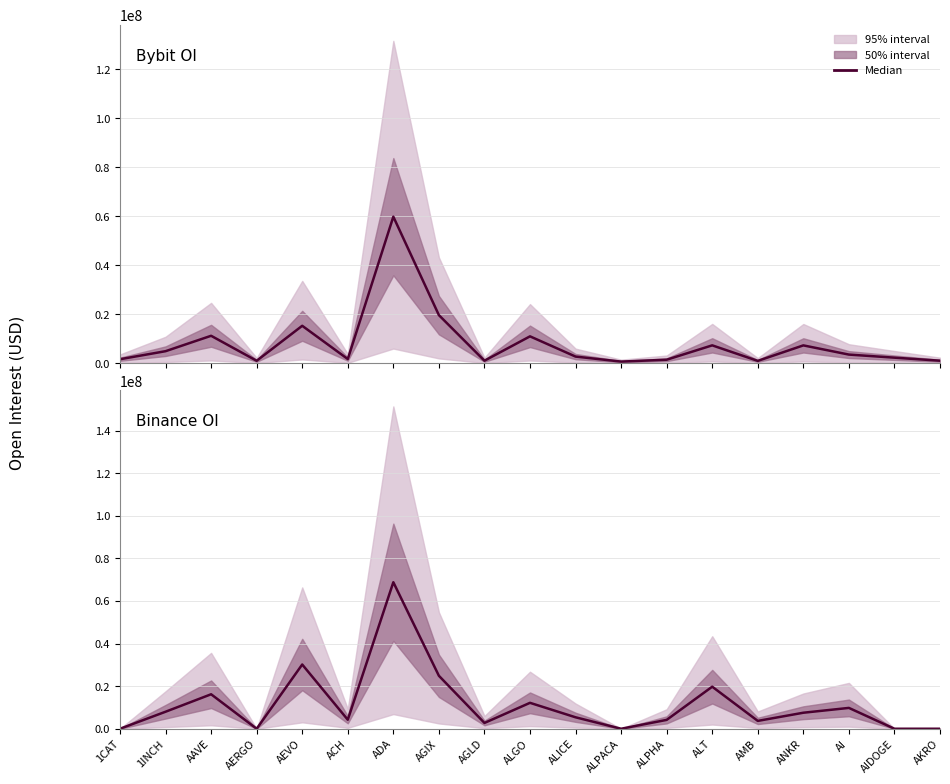

Reading right to left, extract all data points from this chart.

Bybit OI: AKRO=1023937	AIDOGE=2262414	AI=3522774	ANKR=7277957	AMB=950850	ALT=7292130	ALPHA=1424070	ALPACA=660767	ALICE=2705648	ALGO=10968728	AGLD=1020449	AGIX=19633433	ADA=59828684	ACH=1696108	AEVO=15275970	AERGO=991364	AAVE=11197310	1INCH=4907067	1CAT=1625979
Binance OI: AKRO=0	AIDOGE=0	AI=9789792	ANKR=7524101	AMB=3687513	ALT=19755911	ALPHA=4164014	ALPACA=0	ALICE=5382204	ALGO=12175620	AGLD=2724536	AGIX=24880574	ADA=68830101	ACH=4234896	AEVO=30177886	AERGO=0	AAVE=16195798	1INCH=7991190	1CAT=0